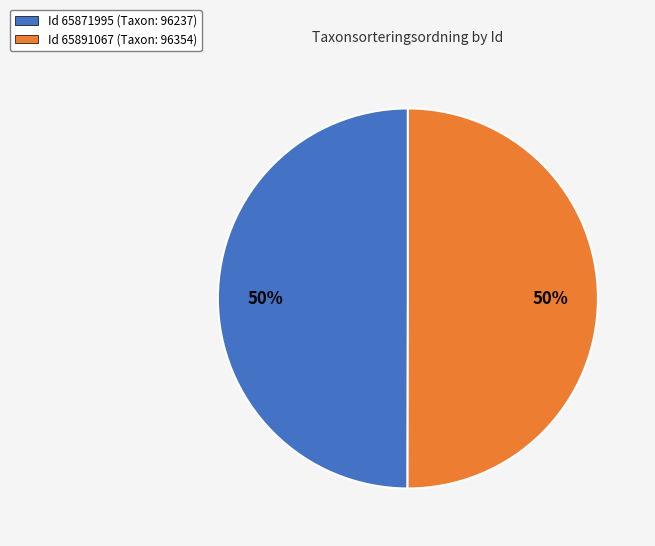

To the nearest percent, what is the combined percentage of Id 65871995 (Taxon: 96237) and Id 65891067 (Taxon: 96354)?

100%